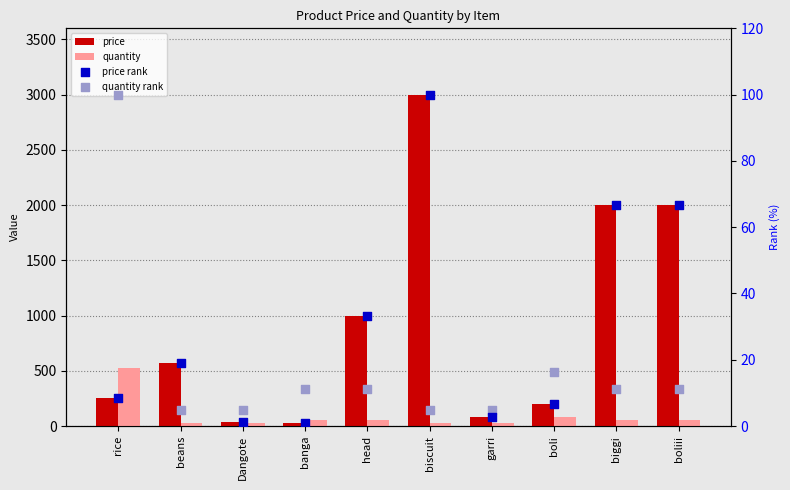

At which category is the sum across all series the highest?

biscuit